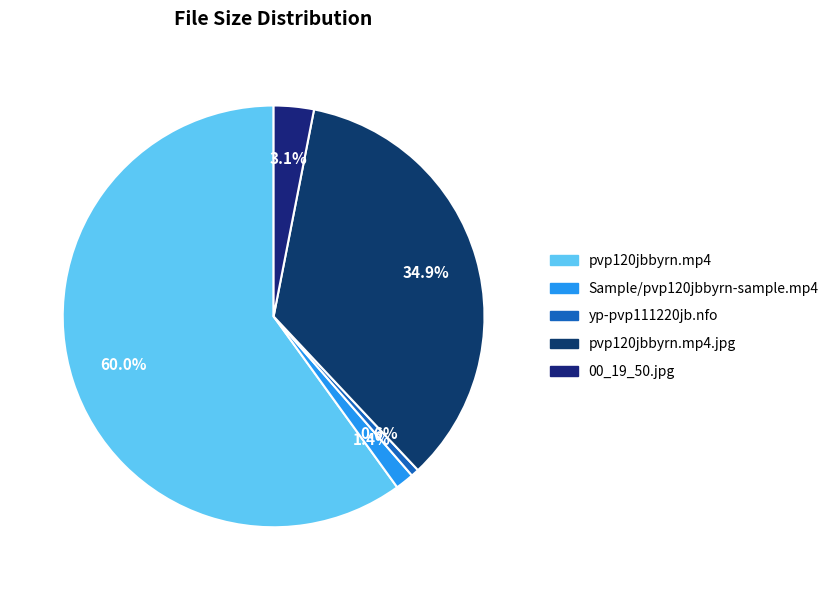

What is the majority slice?

pvp120jbbyrn.mp4